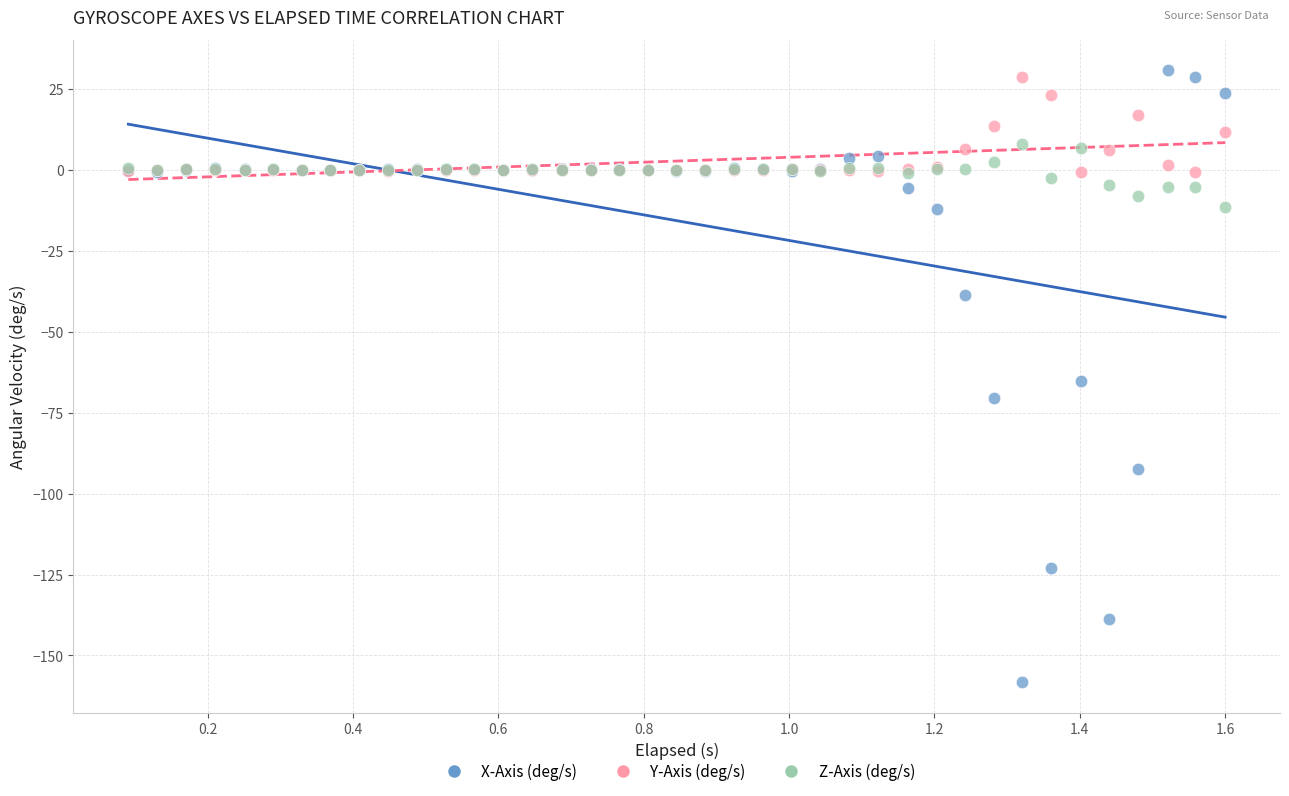

Which series reaches the maximum Y coordinate?

X-Axis (deg/s)